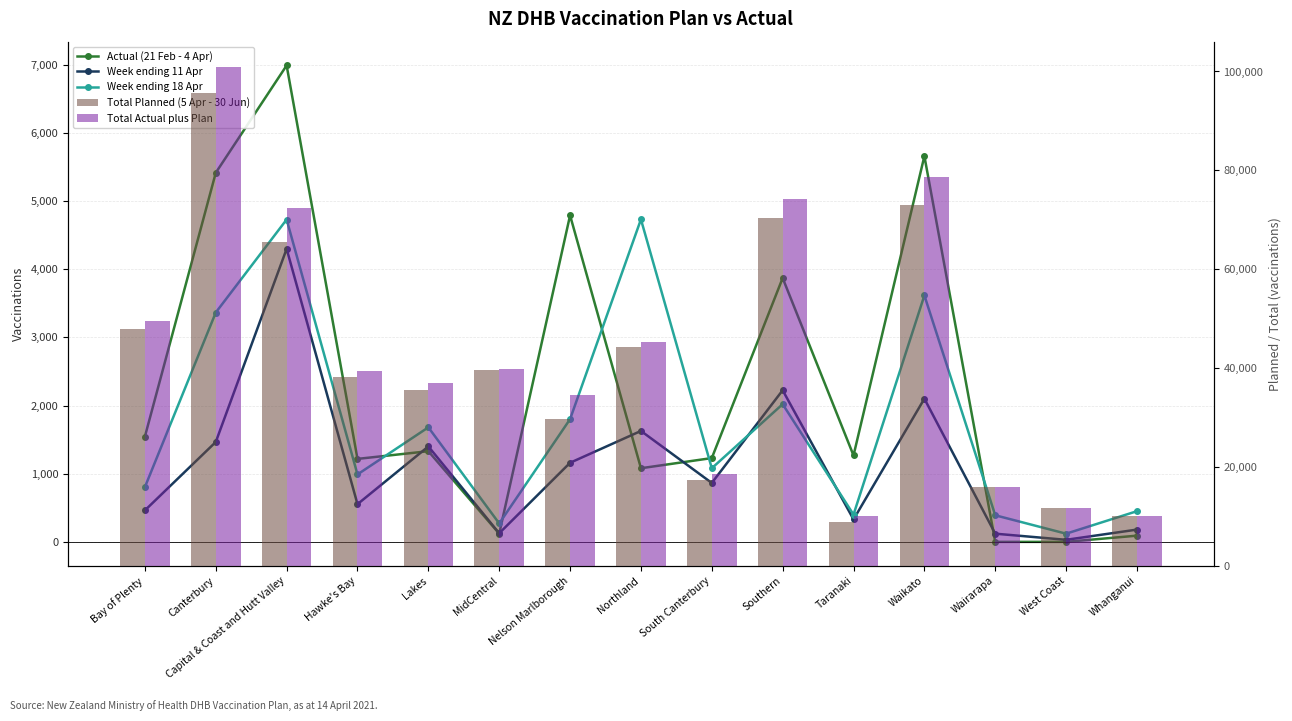

Reading left to right, what are all the values shown in this chart?

Actual (21 Feb - 4 Apr): 1545	5414	6988	1217	1330	120	4789	1080	1229	3870	1268	5658	0	0	91
Week ending 11 Apr: 462	1465	4298	553	1400	126	1160	1627	864	2224	329	2100	120	30	180
Week ending 18 Apr: 804	3364	4728	989	1680	270	1800	4730	1080	2020	400	3615	390	120	450
Total Planned (5 Apr - 30 Jun): 47906	95568	65436	38196	35630	39632	29740	44217	17304	70324	8829	73042	15960	11640	10020
Total Actual plus Plan: 49451	100982	72424	39413	36960	39752	34529	45297	18533	74194	10097	78700	15960	11640	10111